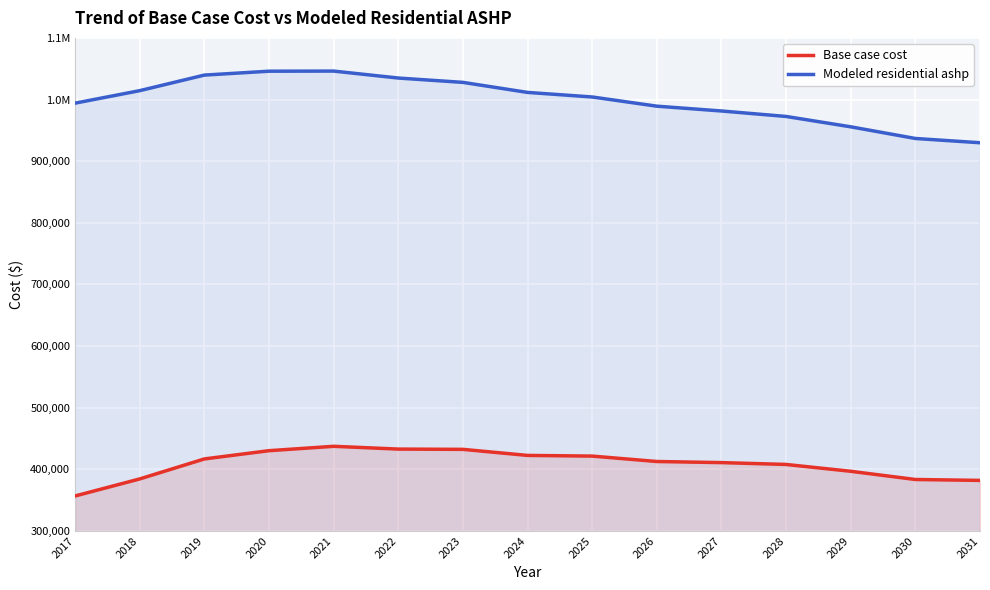

Which series changed the most between 2025 and 2030?

Modeled residential ashp